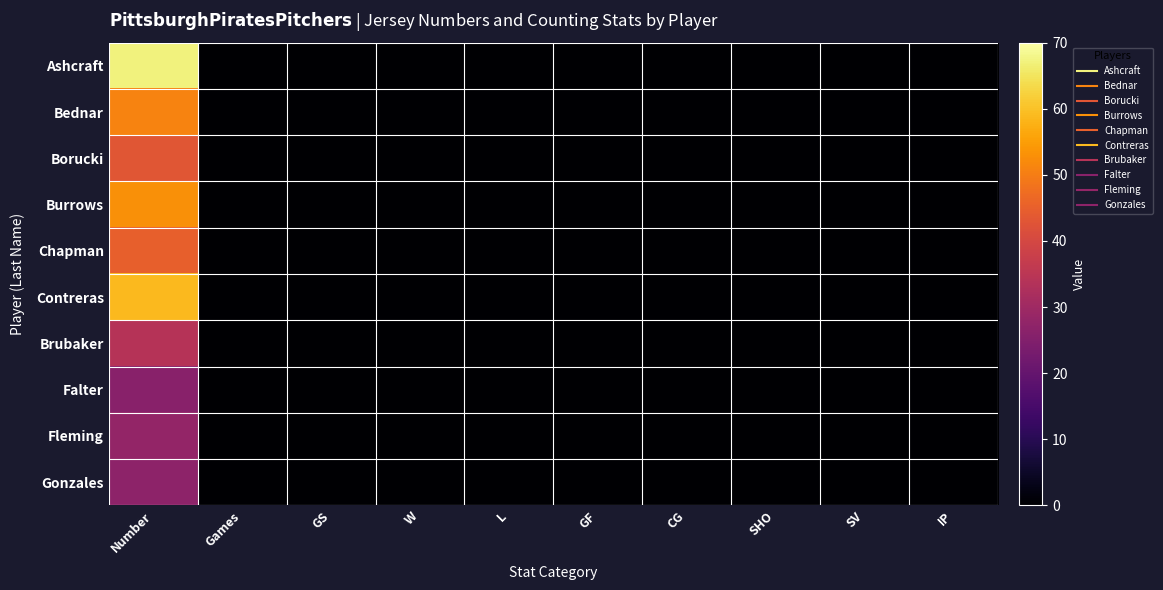

What is the greatest value displayed?

67